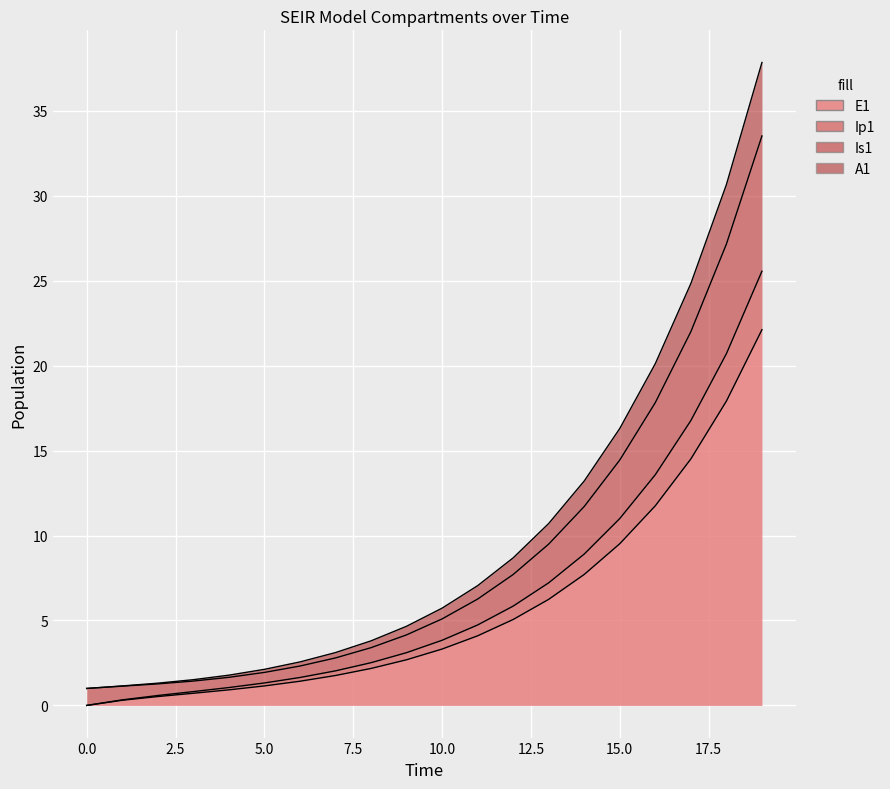

At which label is E1 closest to 11?

16